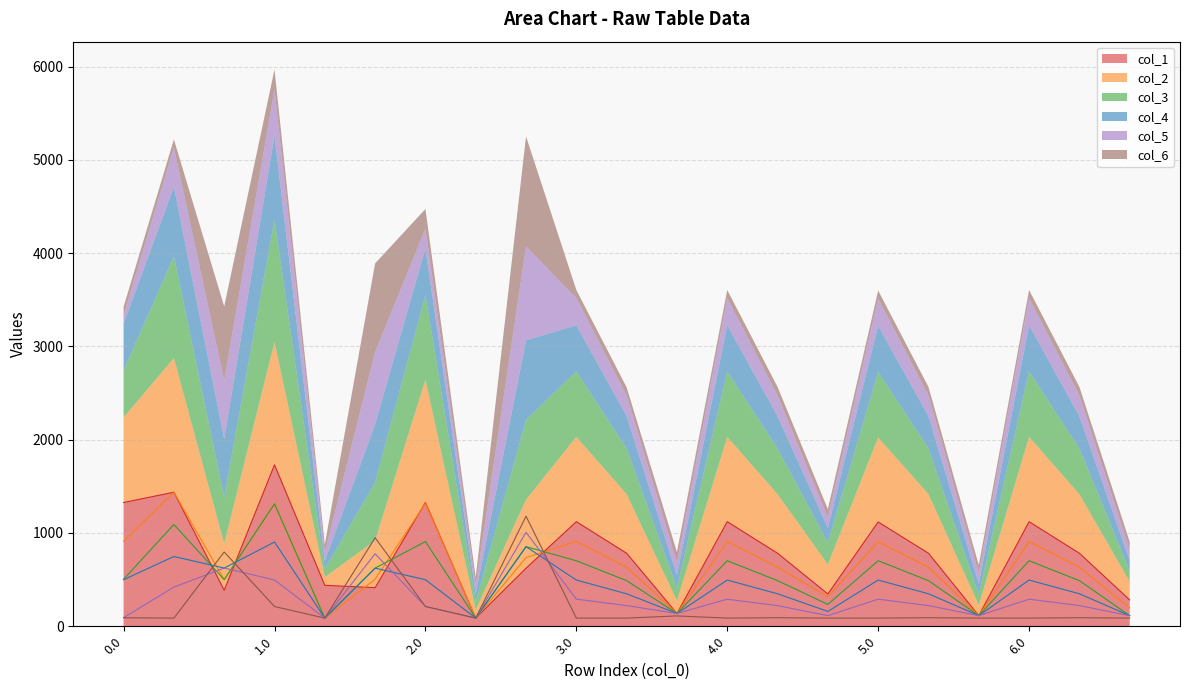

At how many categories does at least one series exceed 1567?

1